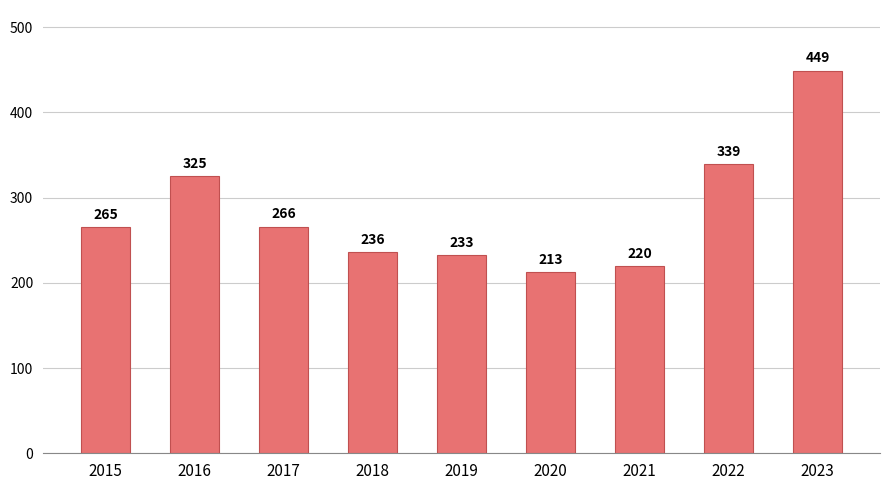

What is the value of the 1st bar from the left?

265